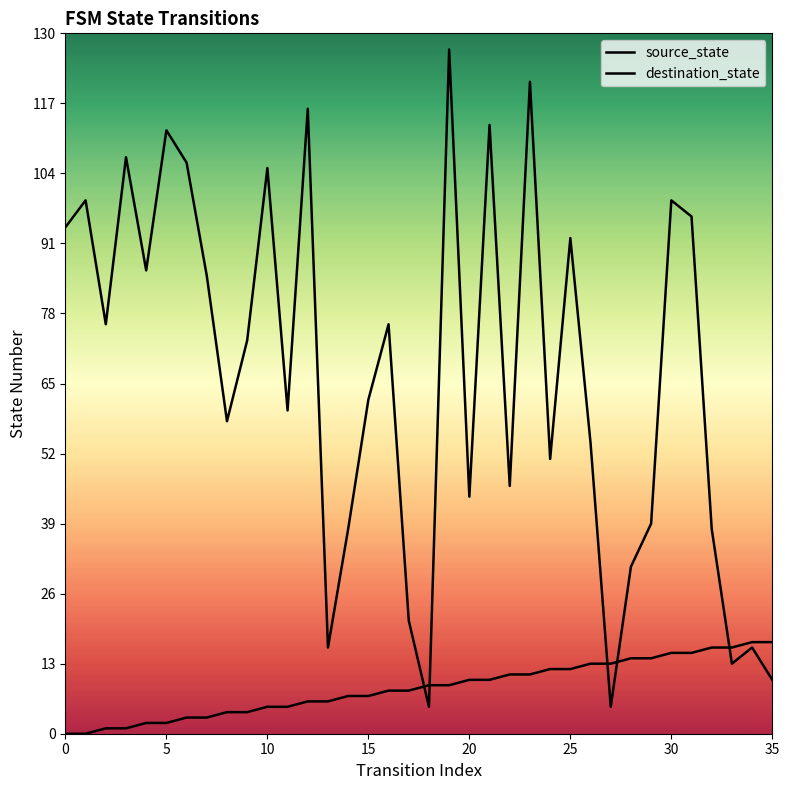

True or false: destination_state has more than 2 points higher than both neighbors.

True